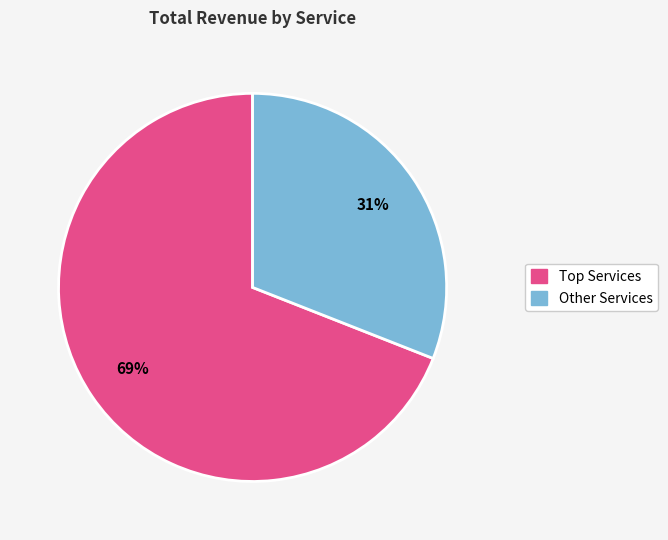

To the nearest percent, what is the average slice percentage?

50%